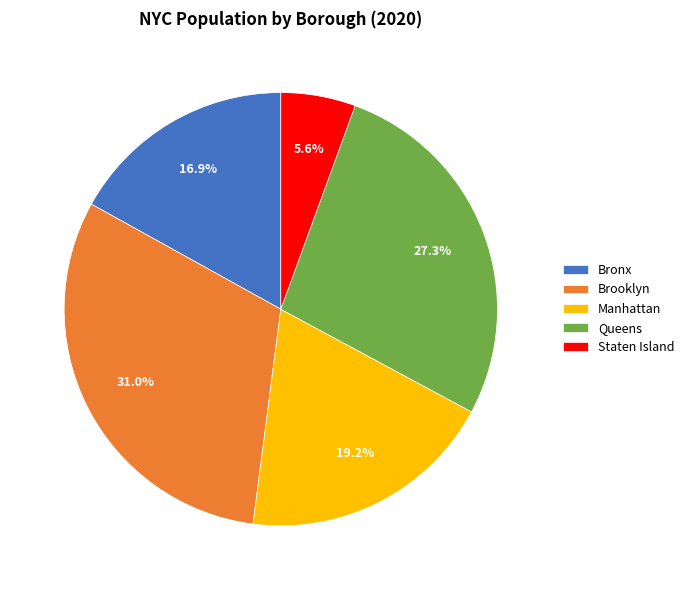

Does any single category account for the majority?

No